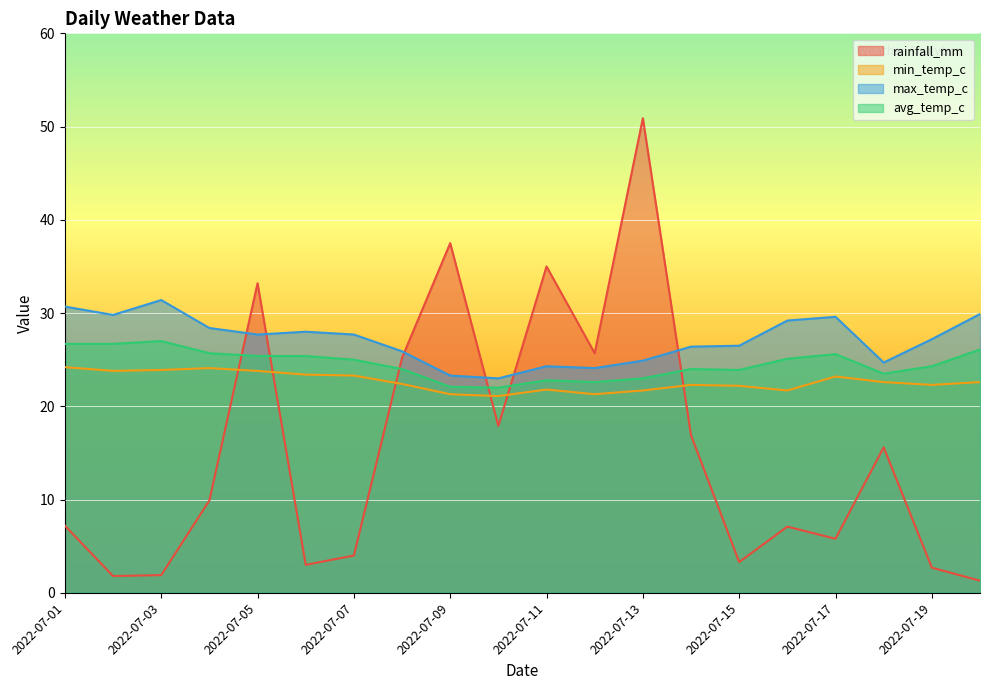

Which has a higher value, 2022-07-15 or 2022-07-05?

2022-07-05